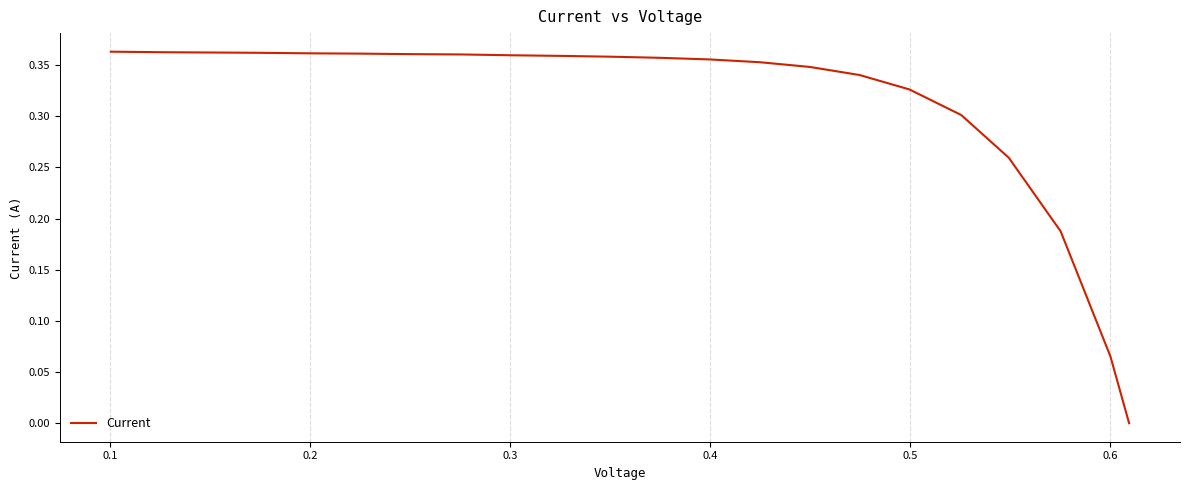

Does the chart have visible grid lines?

Yes